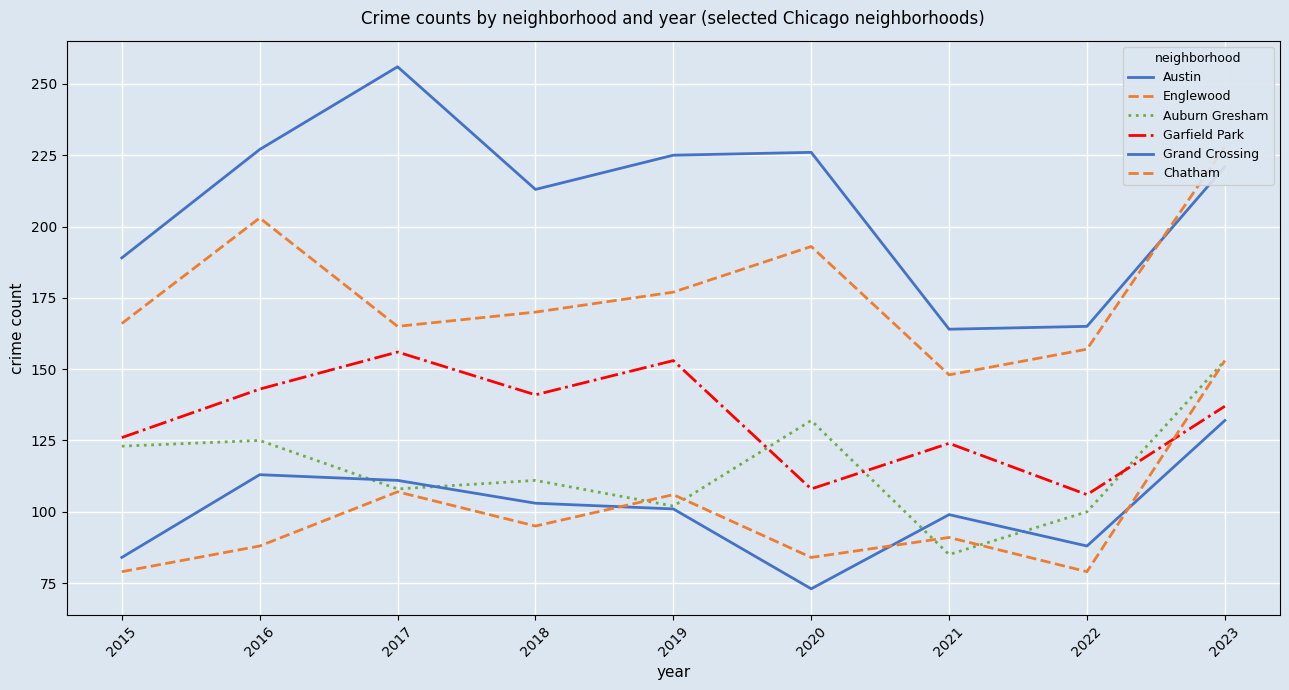

At 2020, list the series in order from smallest to largest.

Grand Crossing, Chatham, Garfield Park, Auburn Gresham, Englewood, Austin